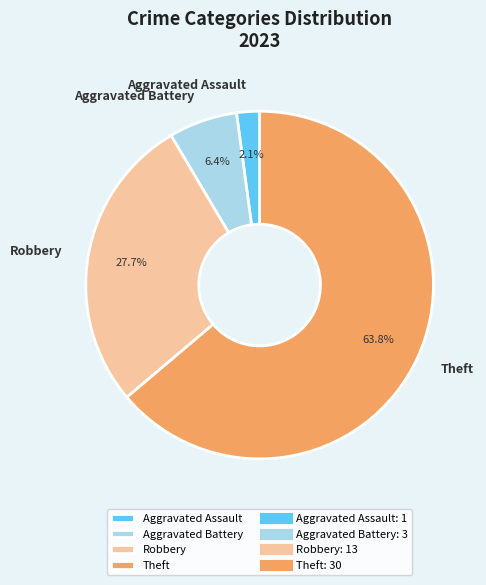

Which category has the smallest portion of the pie?

Aggravated Assault